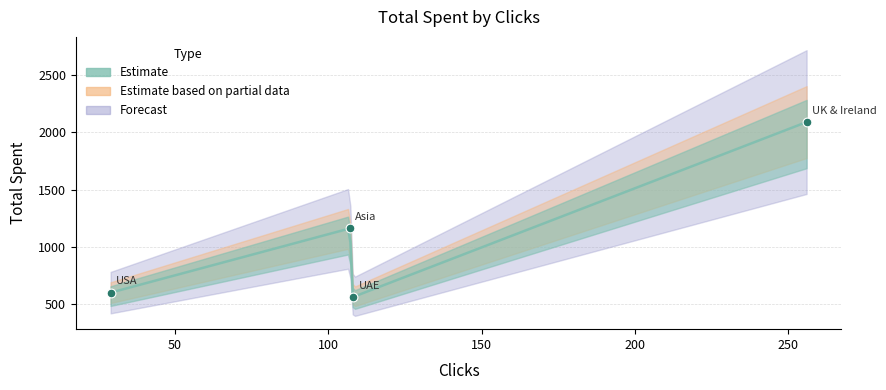

Approximately how many times larger is the value at USA compared to Asia?

0.5